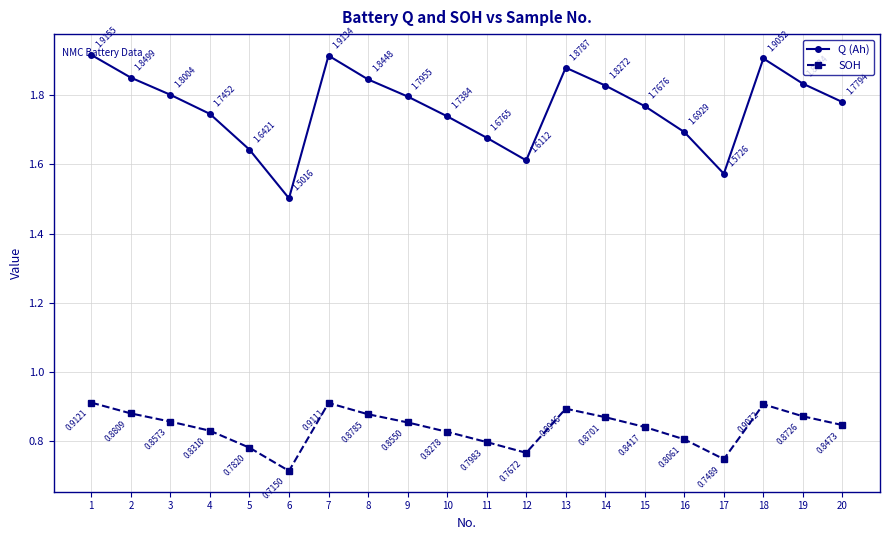

List the labels in order of SOH value, smallest first.

6, 17, 12, 5, 11, 16, 10, 4, 15, 20, 9, 3, 14, 19, 8, 2, 13, 18, 7, 1